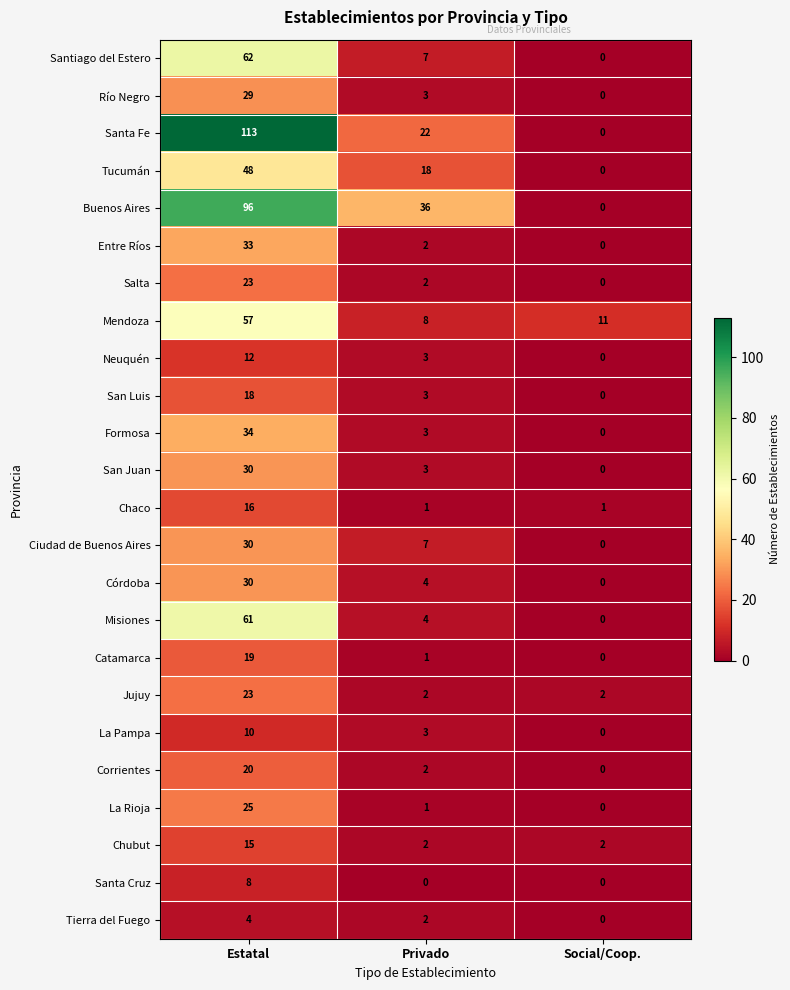

Count the number of data series in this chart.

24